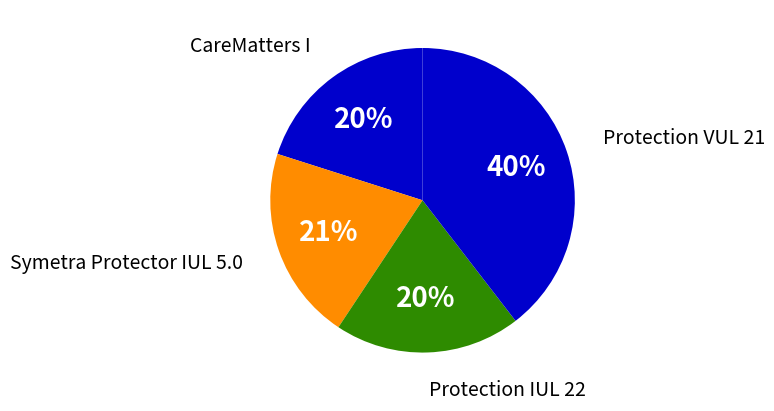

Between Symetra Protector IUL 5.0 and Protection VUL 21, which is larger?

Protection VUL 21